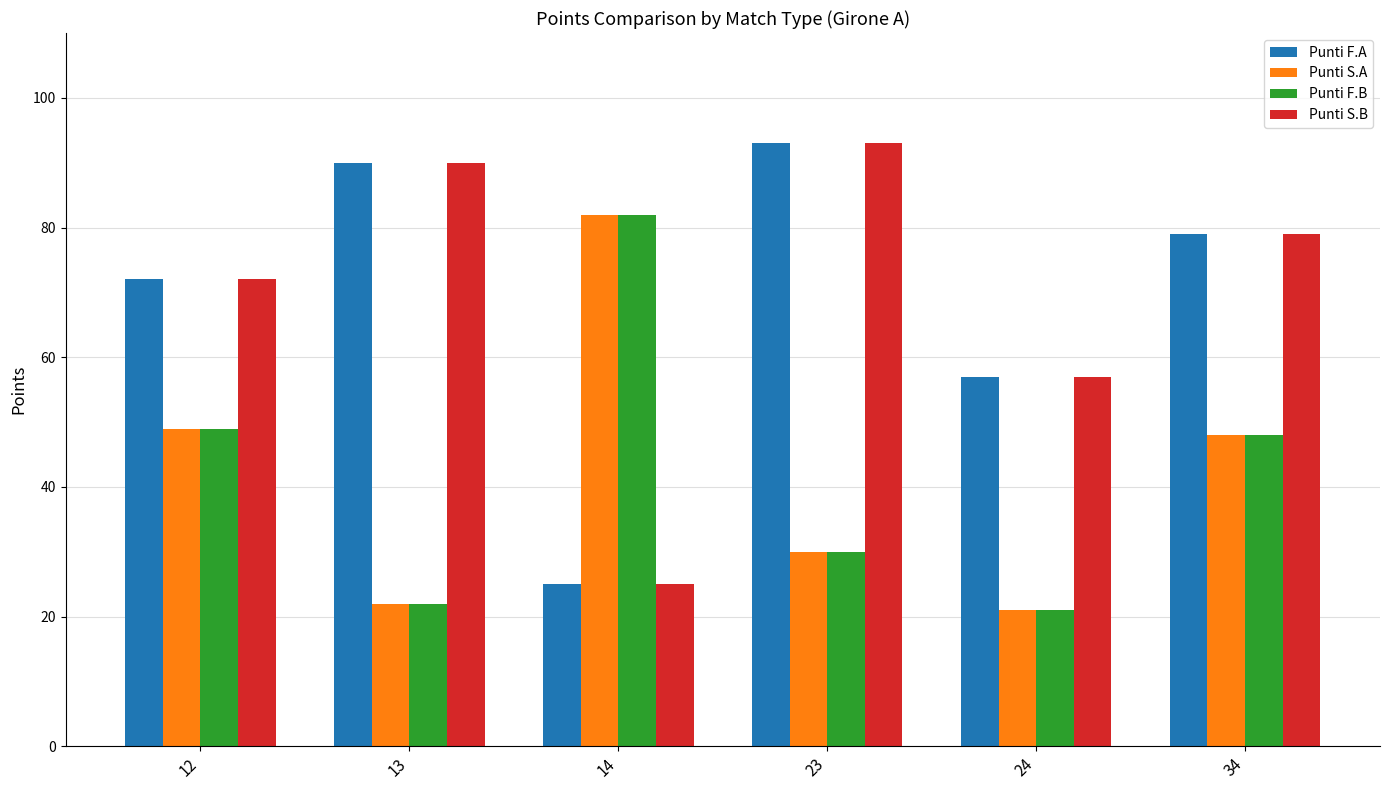

The Punti F.A series shows 19 at 12. True or false?

False